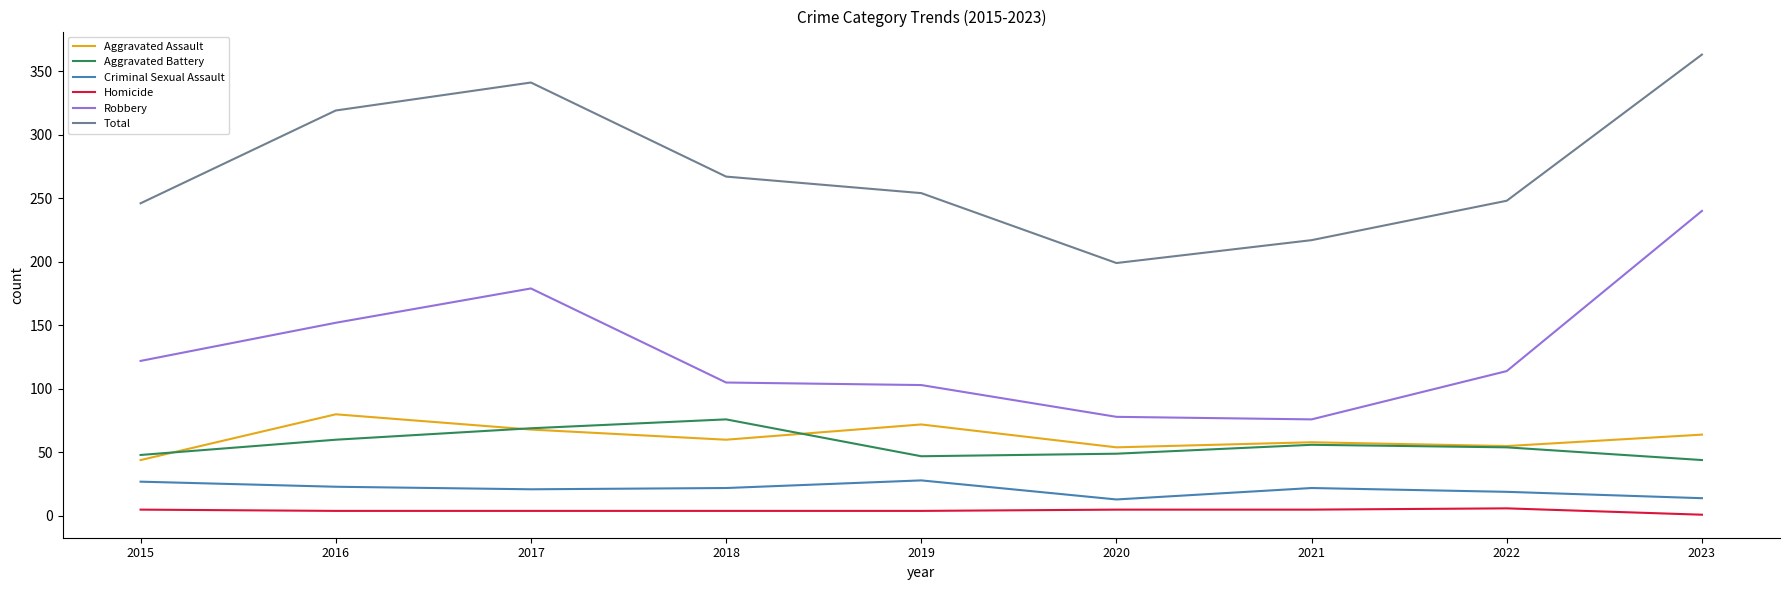

How many categories are shown in the chart?

9